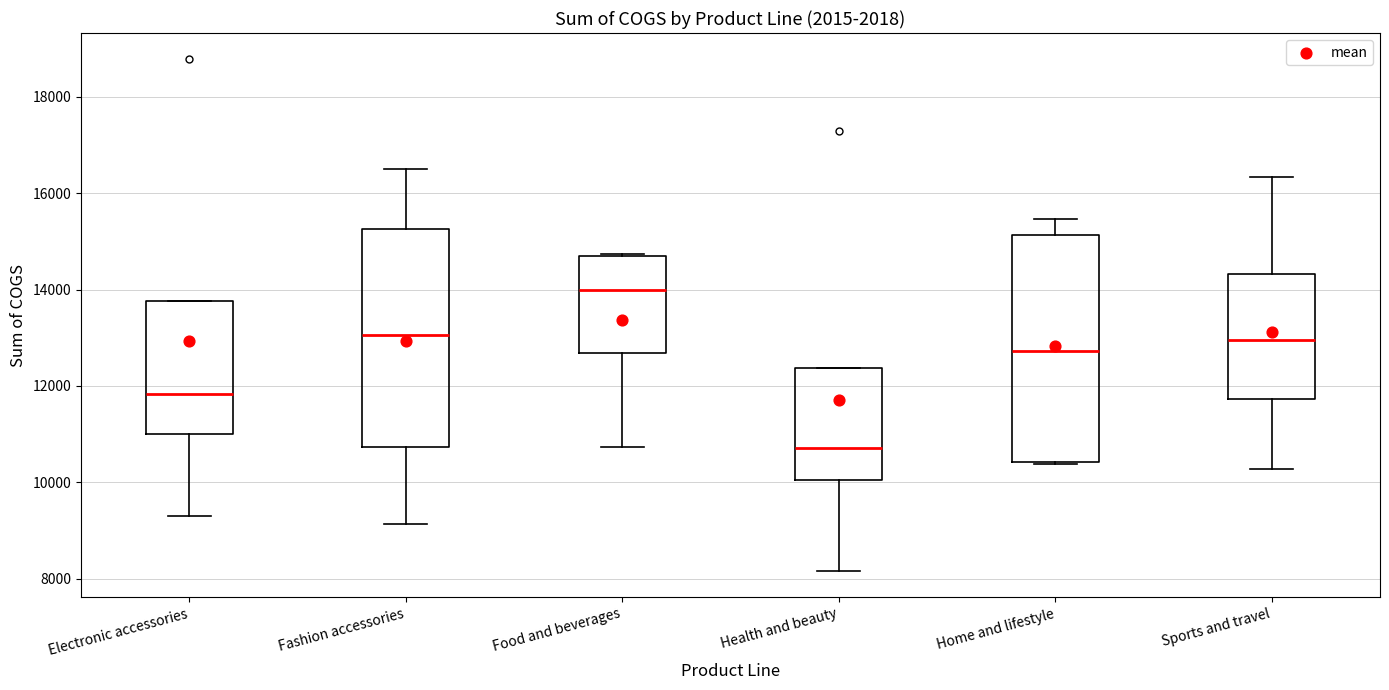

Reading left to right, transcribe this box plot: for each box, give where its median line is, the range the box spans, and where its two whiskers end, as read against the y-axis. The values are not printed on the chart, so give them approximately, as read against the axis.

Electronic accessories: median 11800, box 11000 to 13800, whiskers 9400 to 13800
Fashion accessories: median 13000, box 10800 to 15200, whiskers 9200 to 16400
Food and beverages: median 14000, box 12600 to 14600, whiskers 10800 to 14800
Health and beauty: median 10800, box 10000 to 12400, whiskers 8200 to 12400
Home and lifestyle: median 12800, box 10400 to 15200, whiskers 10400 to 15400
Sports and travel: median 13000, box 11800 to 14400, whiskers 10200 to 16400